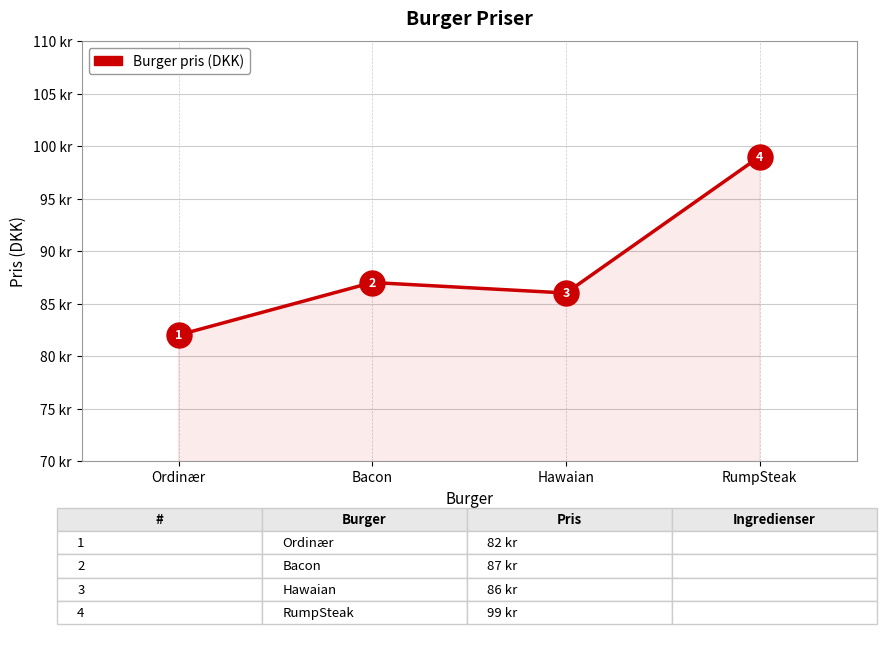

Rank the categories by value from lowest to highest.

Ordinær, Hawaian, Bacon, RumpSteak